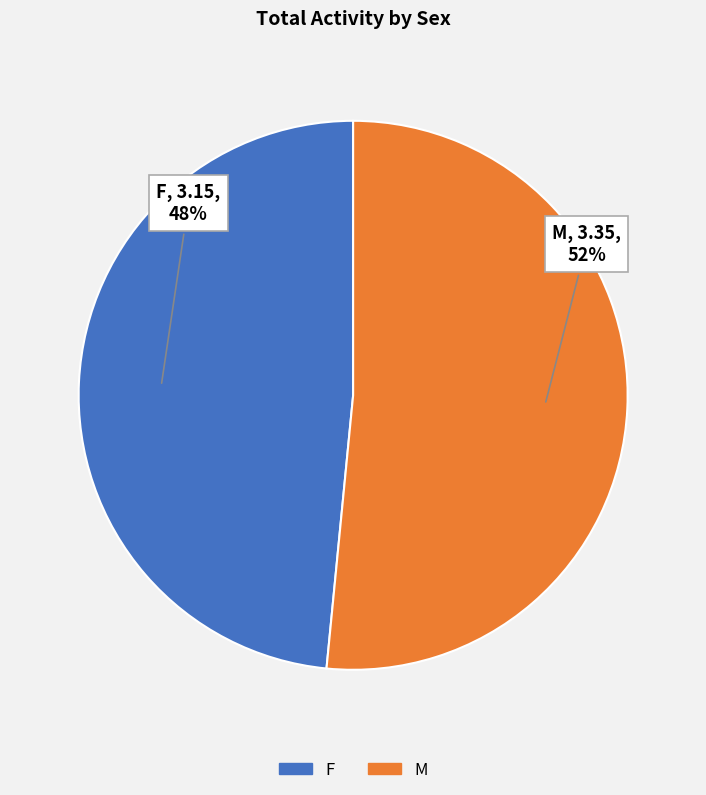

Count the number of slices in the pie.

2